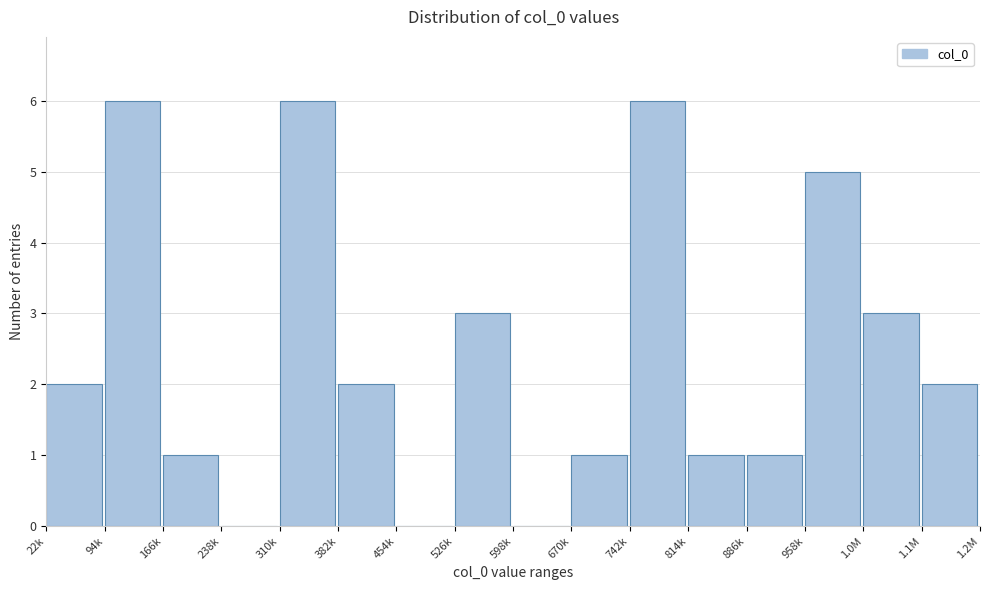

Reading right to left, what are all the values shown in this chart?

1.1M=2	1.0M=3	958k=5	886k=1	814k=1	742k=6	670k=1	598k=0	526k=3	454k=0	382k=2	310k=6	238k=0	166k=1	94k=6	22k=2